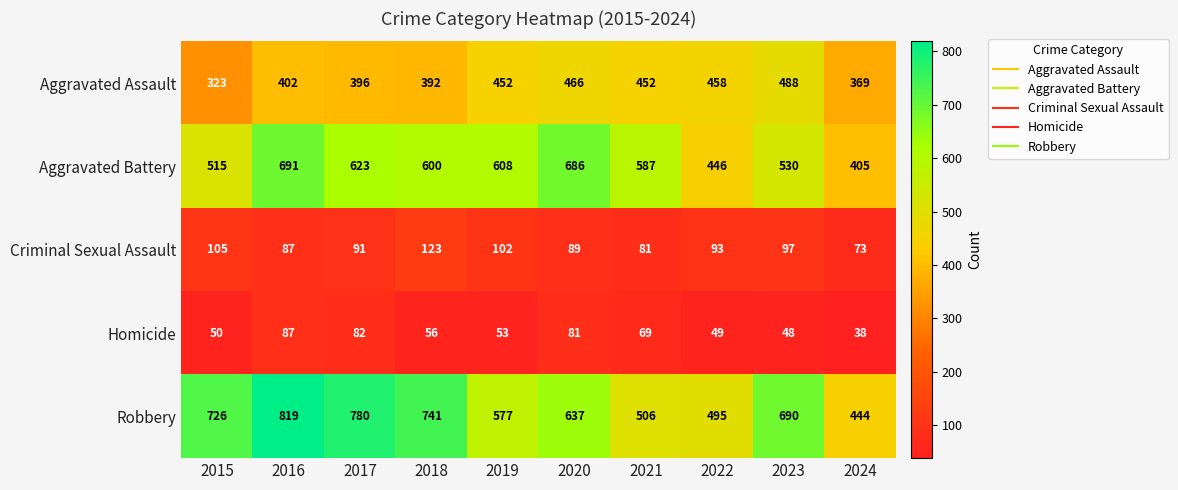

Between 2019 and 2022, which series saw the biggest shift?

Aggravated Battery